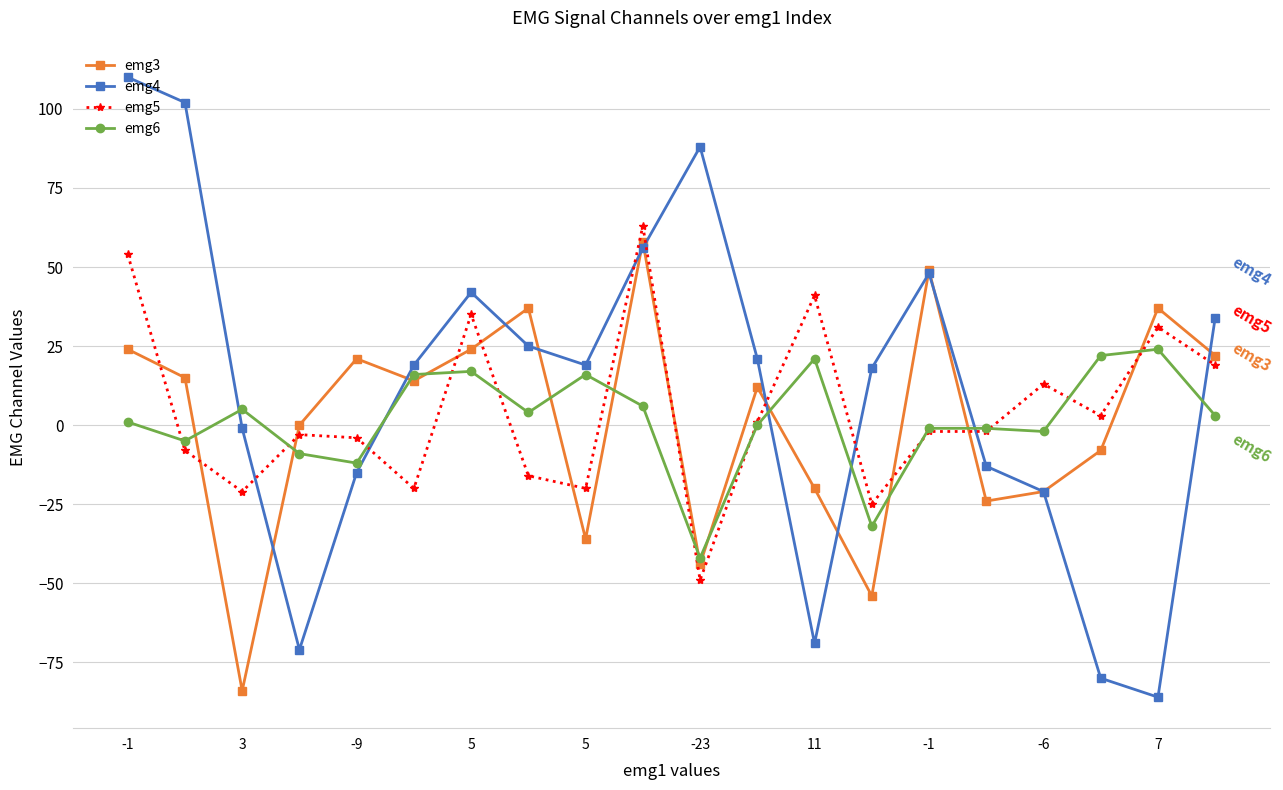

Which series has the largest range (max minus min)?

emg4